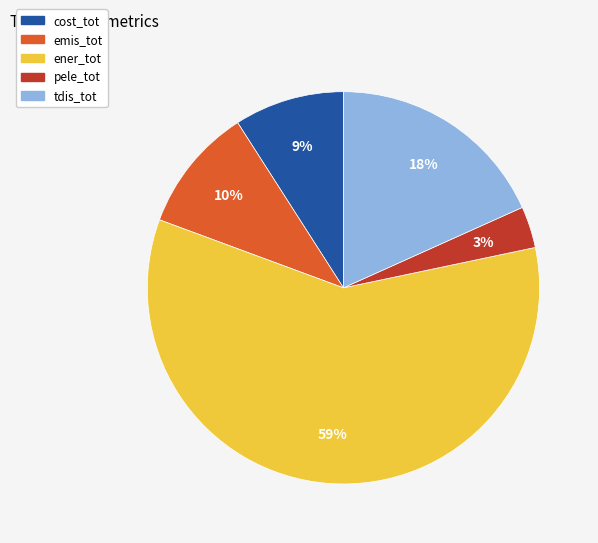

To the nearest percent, what is the difference between the emis_tot and cost_tot slice percentages?

1%